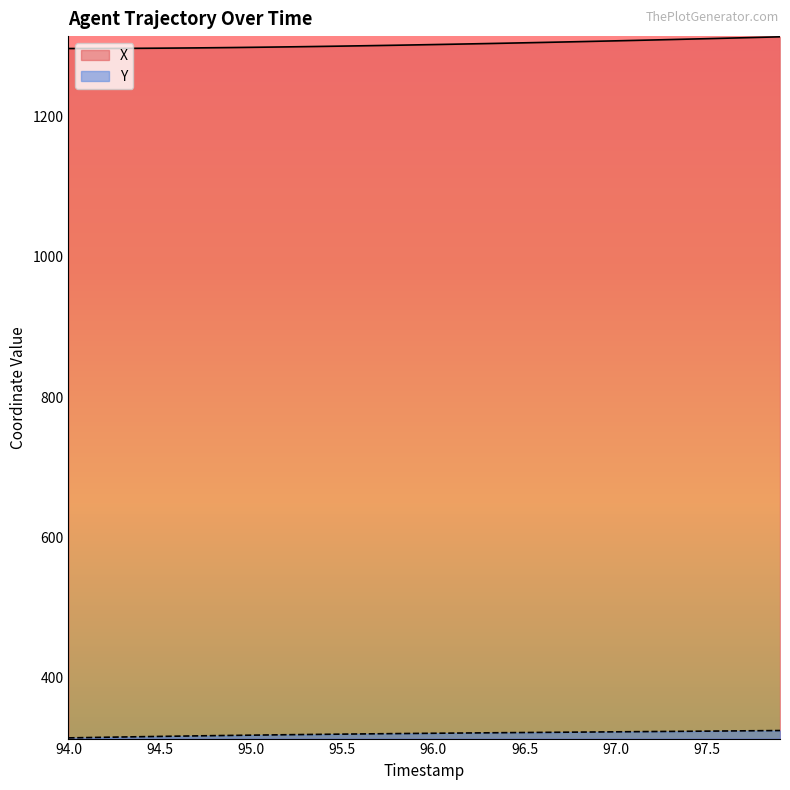

Which label corresponds to the smallest value in the chart?

94.0